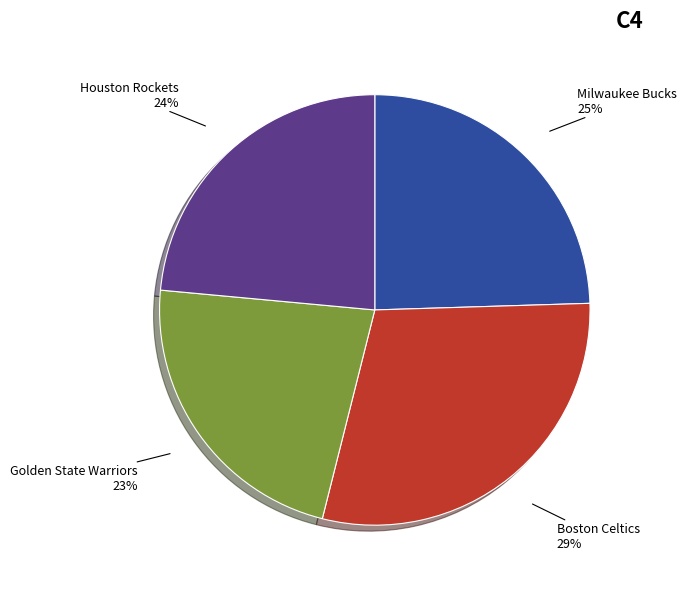

Is there any slice that represents more than half of the pie?

No